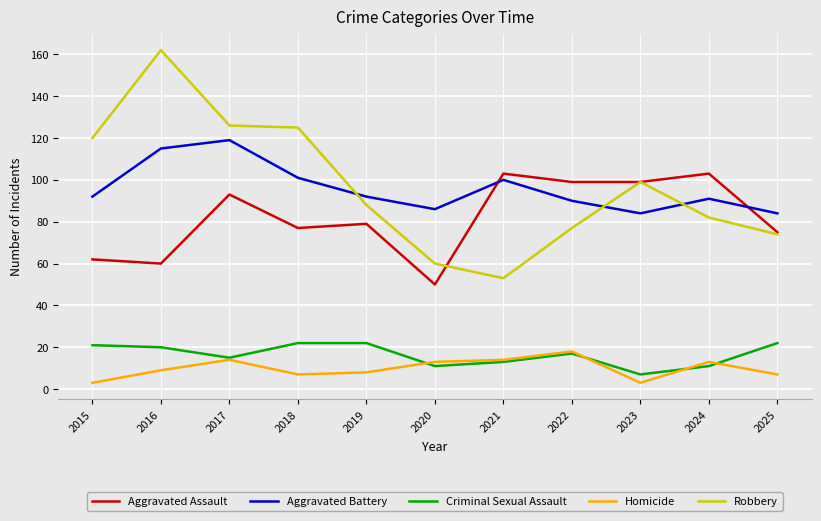

What are all the series names shown in the legend?

Aggravated Assault, Aggravated Battery, Criminal Sexual Assault, Homicide, Robbery